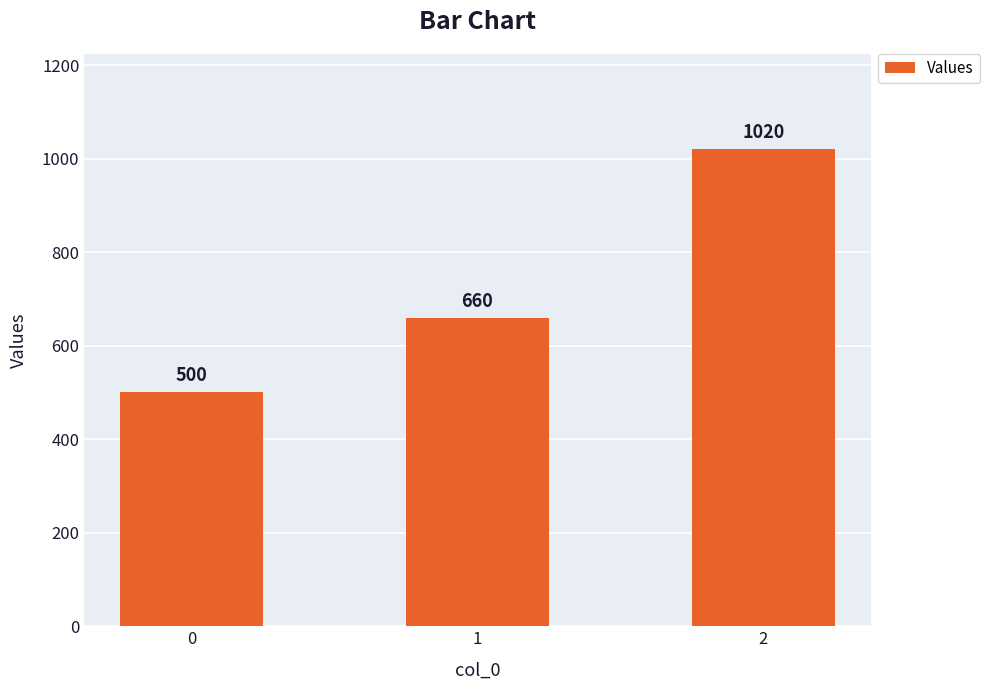

What is the value of the 2nd bar from the left?

660